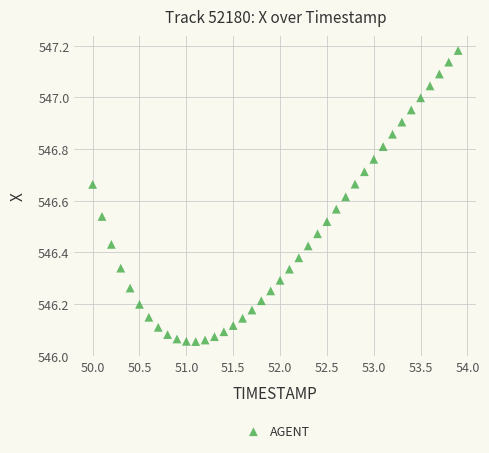

What is the range of Y values (max minus min)?

1.1